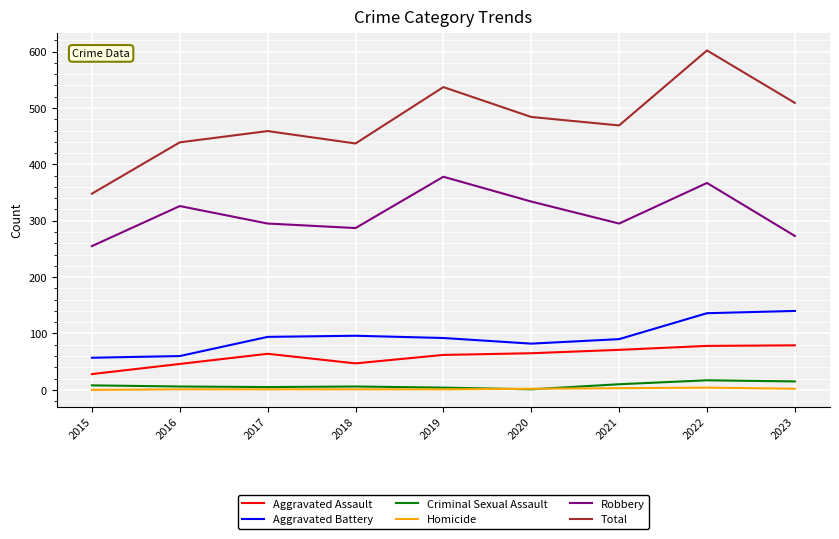

True or false: Aggravated Assault and Aggravated Battery intersect in this chart.

False